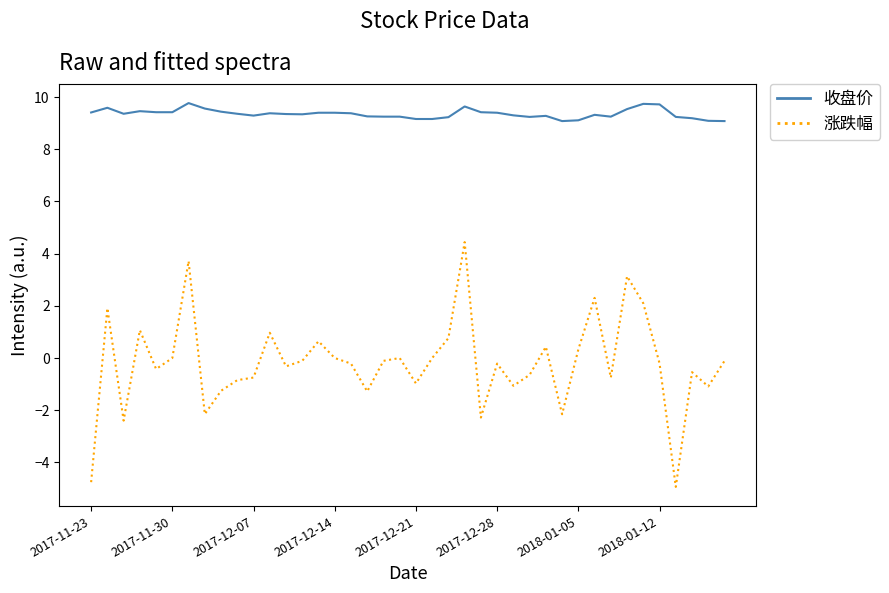

Rank the series by their maximum value, from lowest to highest.

涨跌幅, 收盘价